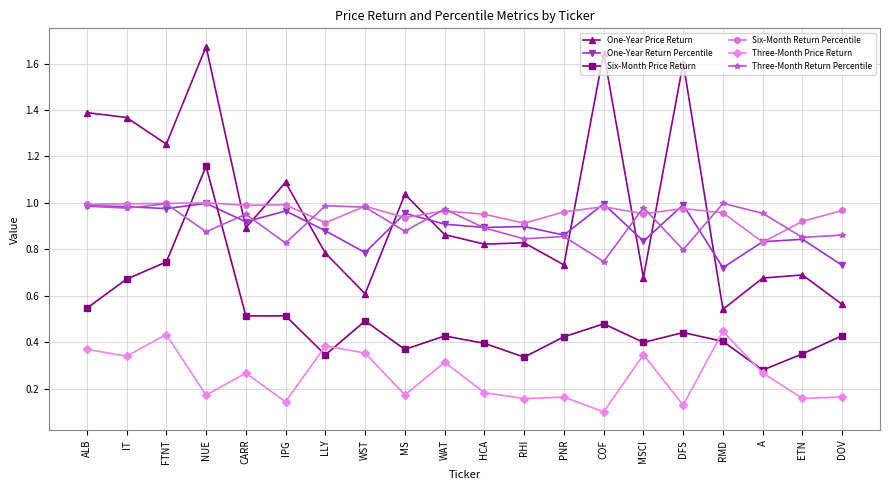

What is the sum of all Three-Month Price Return values?

5.1